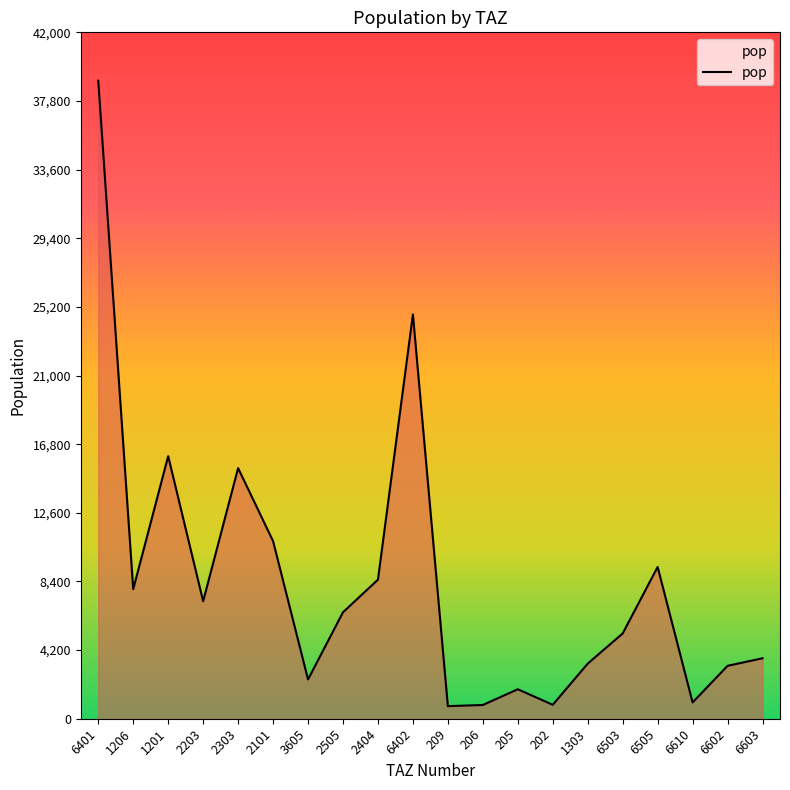

Which label corresponds to the largest value in the chart?

6401